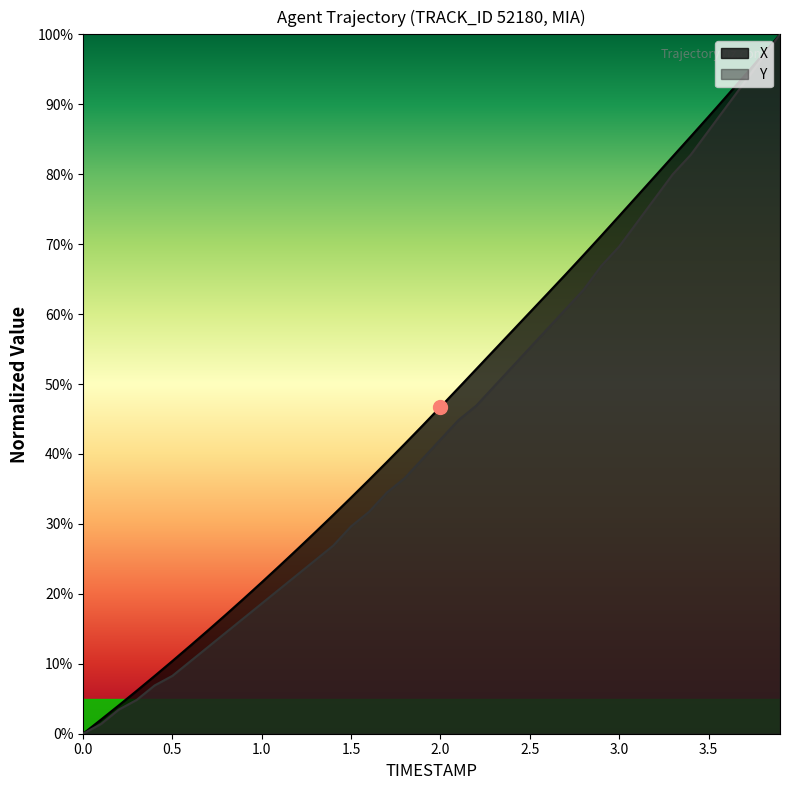

What is the spread (max minus min) of values at 2.5?

5.1